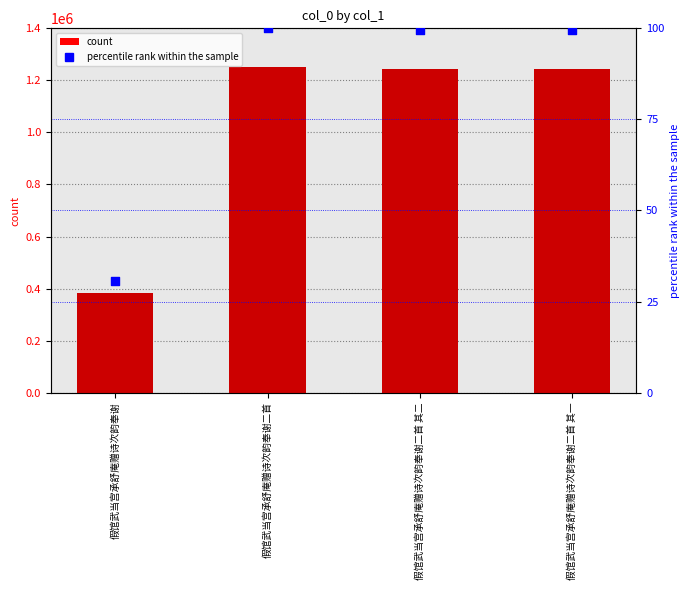

What is the total value across all series at 假馆武当宫承舒庵赠诗次韵奉谢?

382331.5